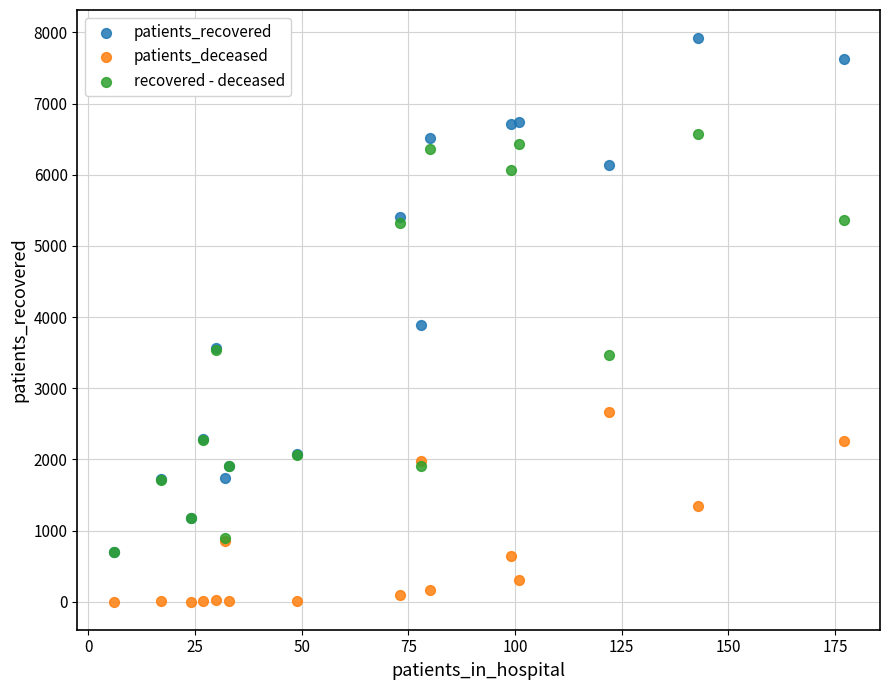

Which series reaches the minimum Y coordinate?

patients_deceased